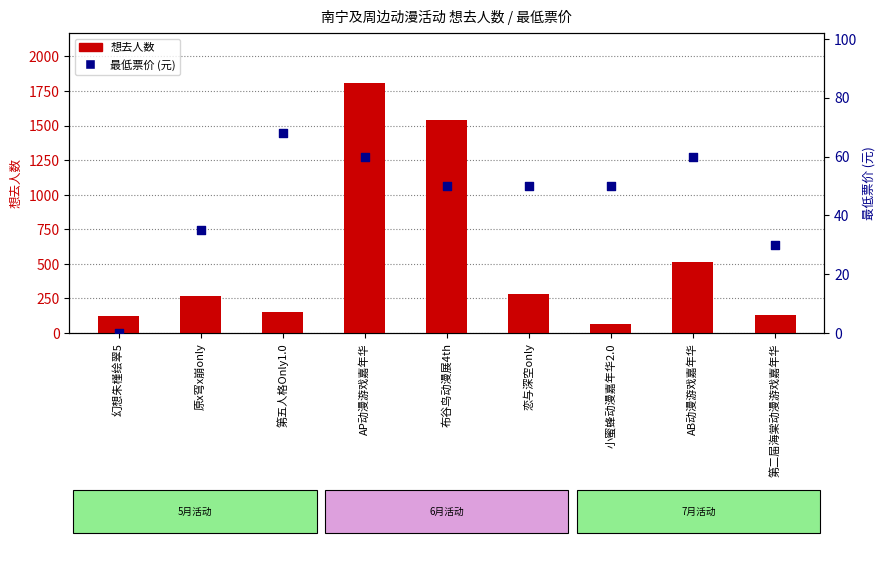

Which series has the largest total across all categories?

想去人数